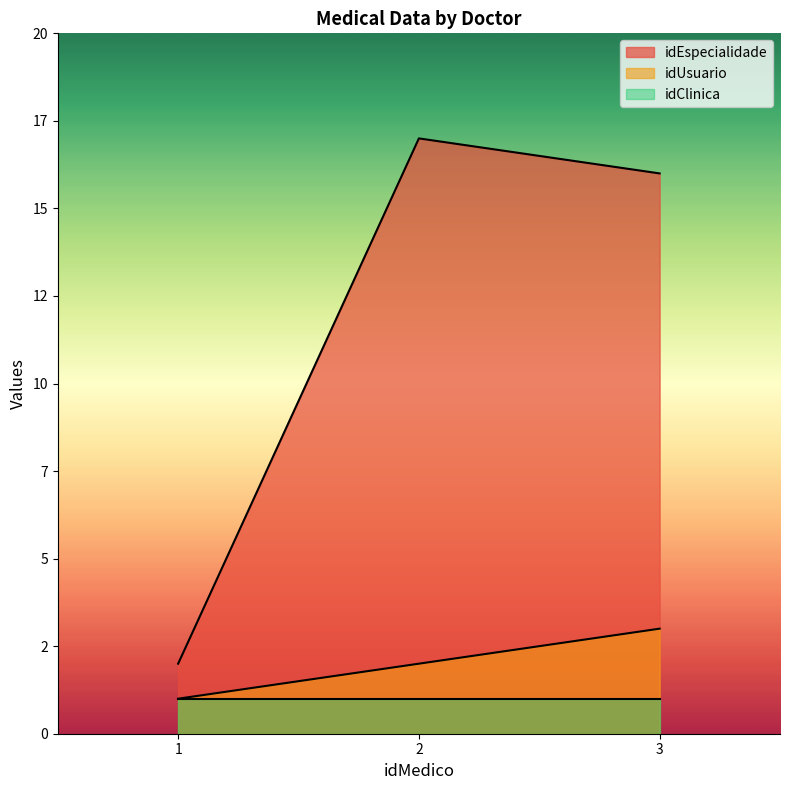

What are all the series names shown in the legend?

idEspecialidade, idUsuario, idClinica